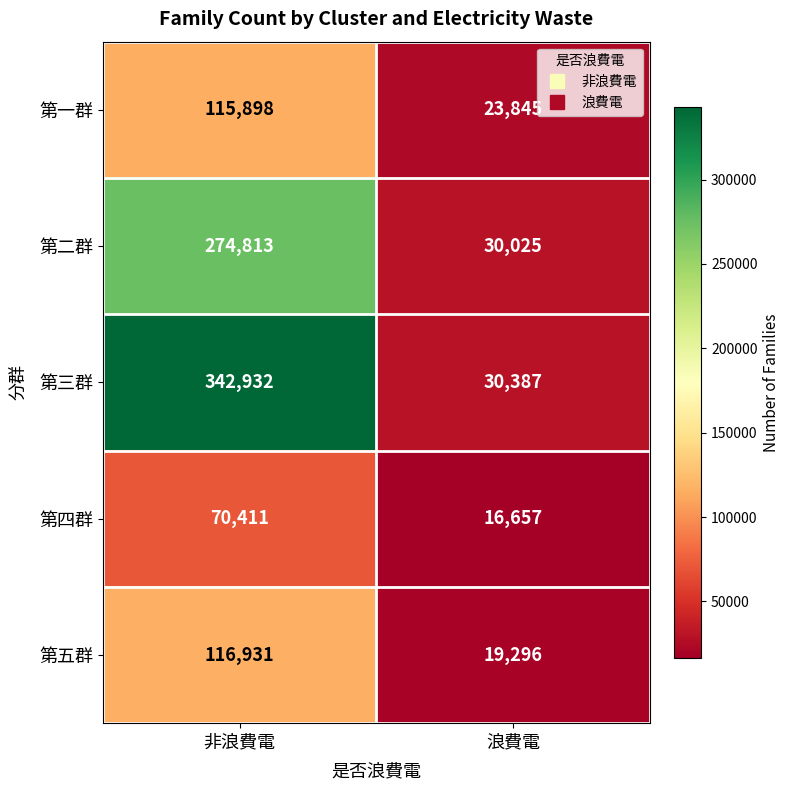

What is the smallest value displayed?

16657